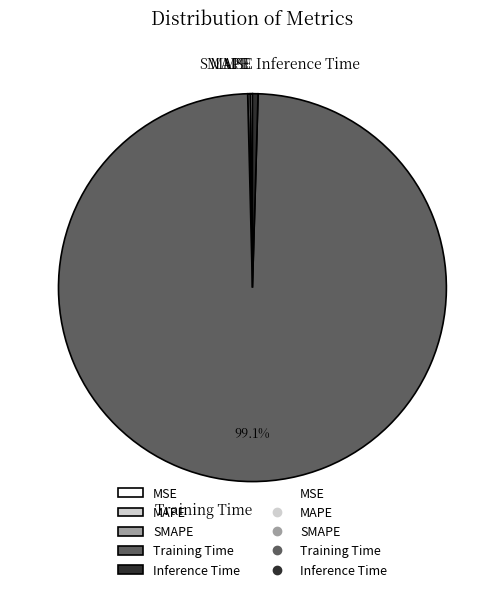

What is the largest slice in the pie chart?

Training Time